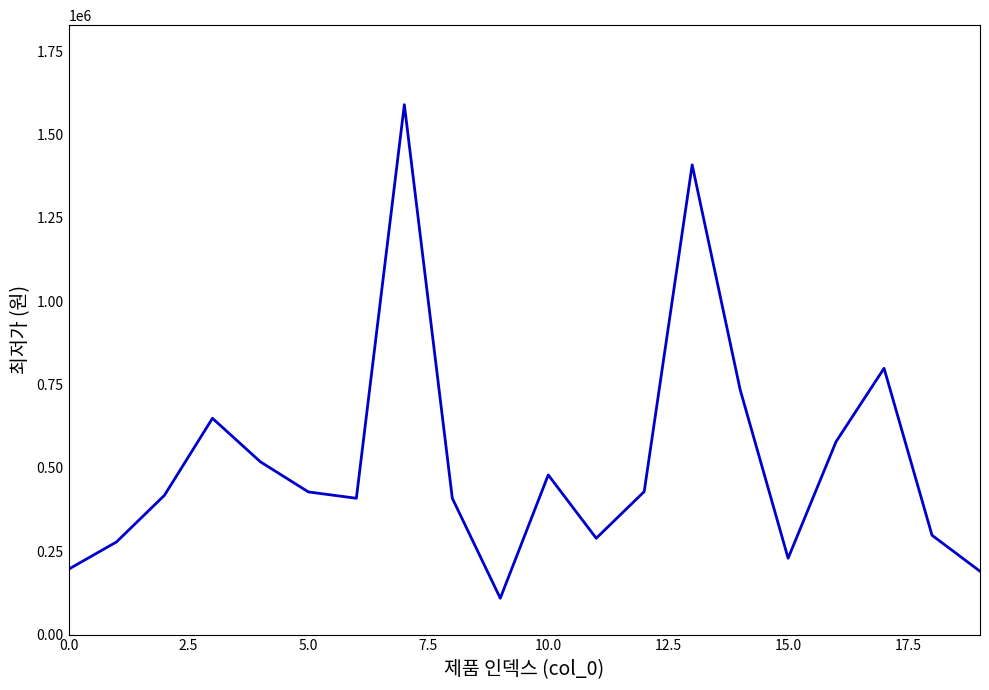

Does the chart display data point markers on the line(s)?

No